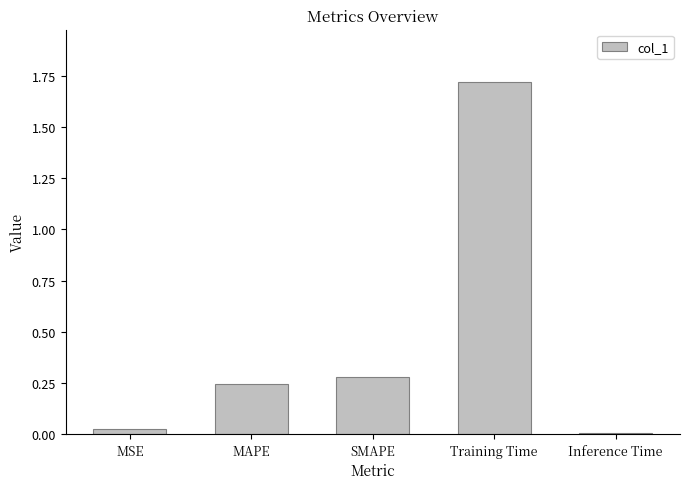

What is the change in value from MAPE to Training Time?

+1.5